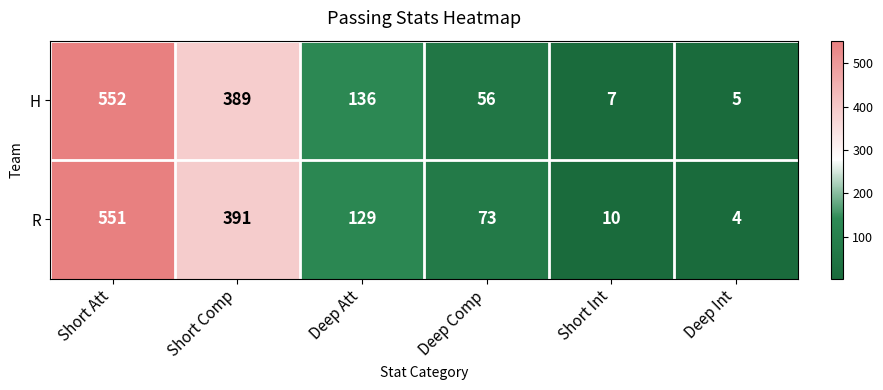

What is the sum of the R values at Short Int and Short Comp?

401